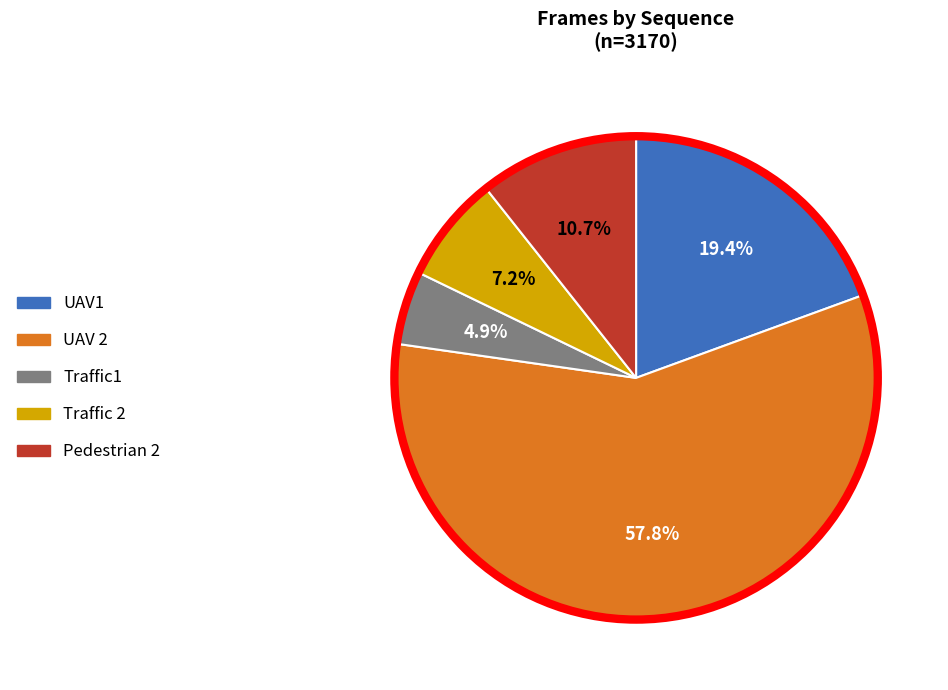

Which category has the smallest portion of the pie?

Traffic1